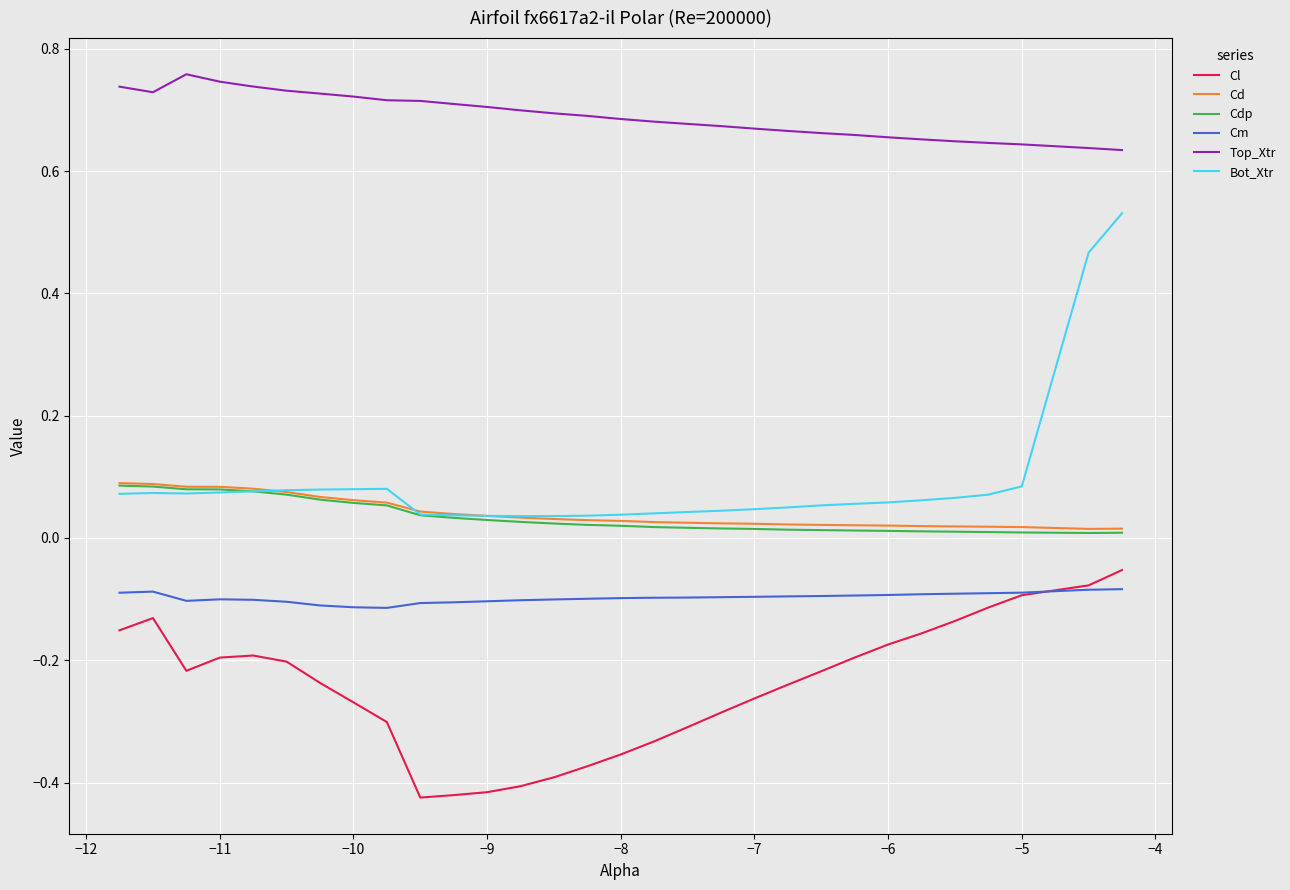

True or false: Cdp and Cl cross at least once.

False